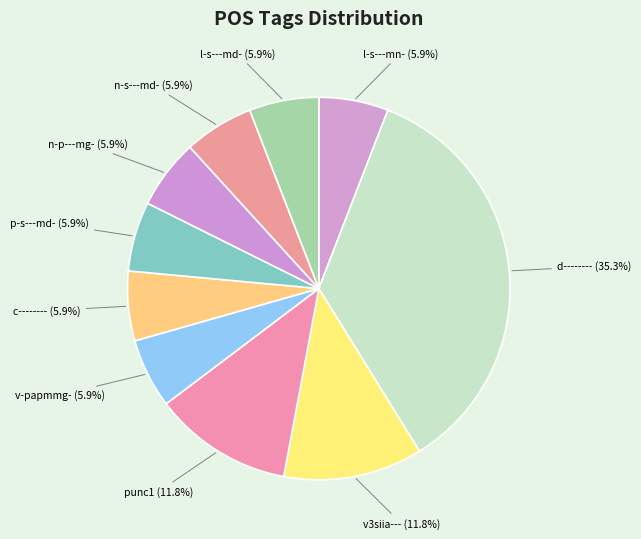

How many segments does this pie chart have?

10